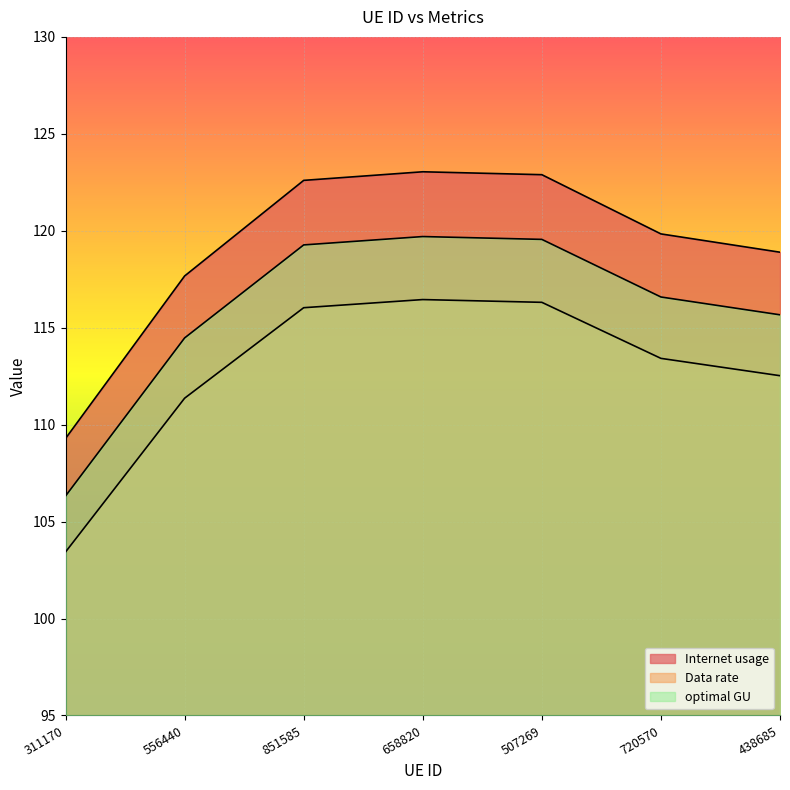

Reading right to left, what are all the values shown in this chart?

Internet usage: 118.9	119.8	122.9	123.0	122.6	117.7	109.3
Data rate: 112.5	113.4	116.3	116.5	116.0	111.4	103.4
optimal GU: 115.7	116.6	119.6	119.7	119.3	114.5	106.3